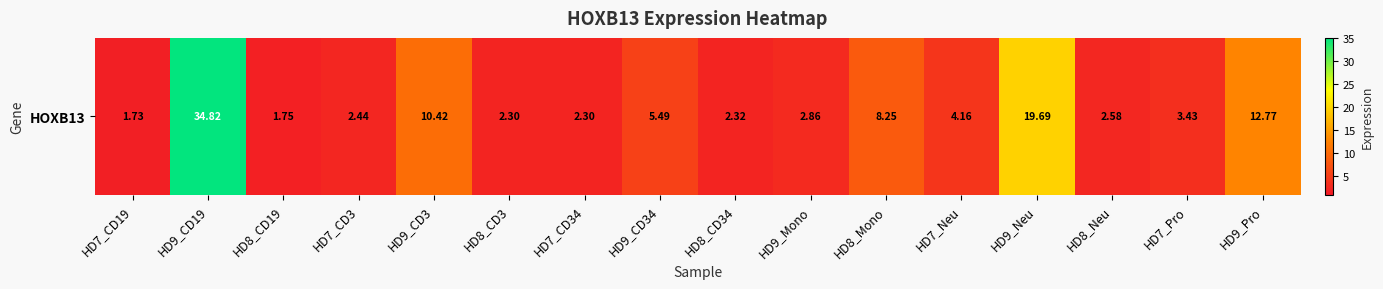

What is the difference between the second highest and minimum values?

18.0